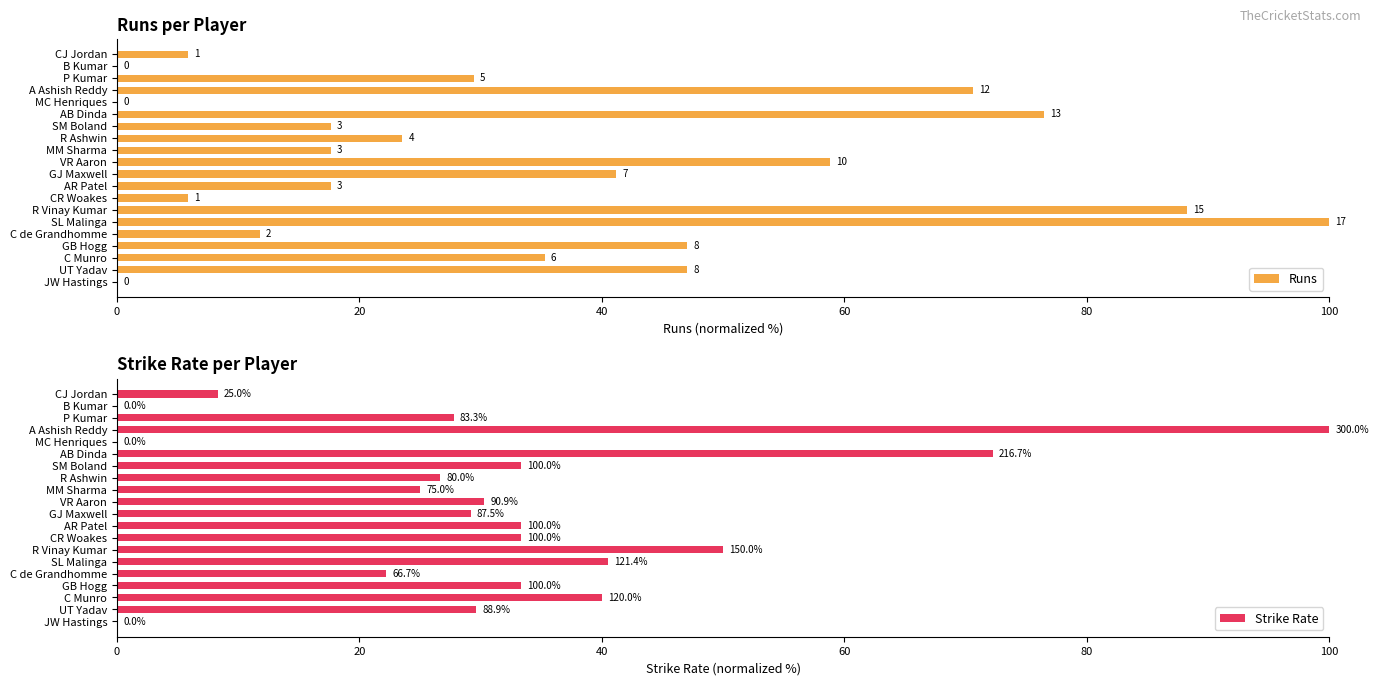

What is the average value of the Strike Rate series?

31.8